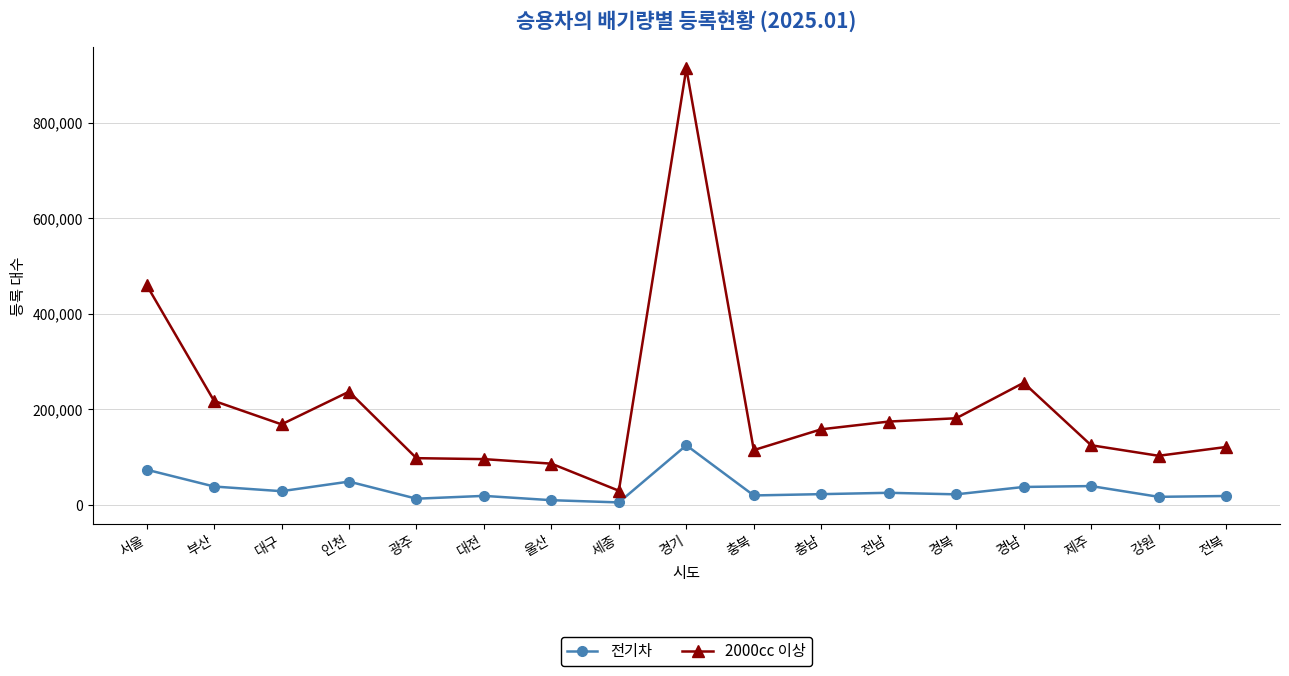

What is the difference between the highest and lowest values at 서울?

386271